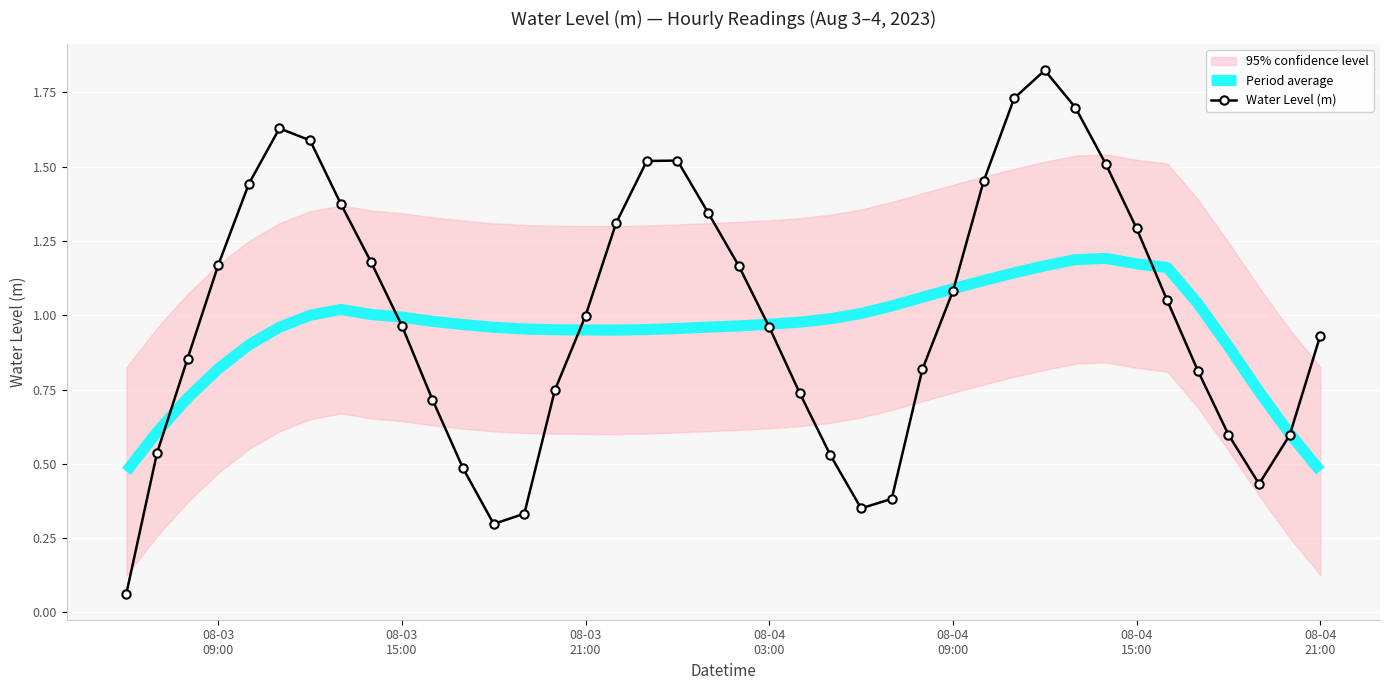

How many lines are shown in the chart?

2